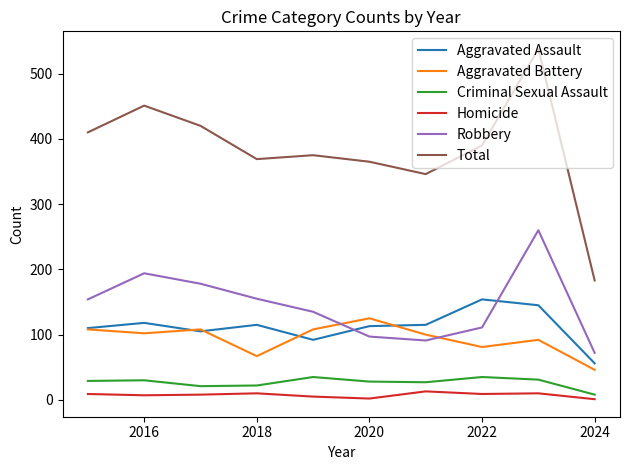

How many interior local valleys does the Robbery series have?

1